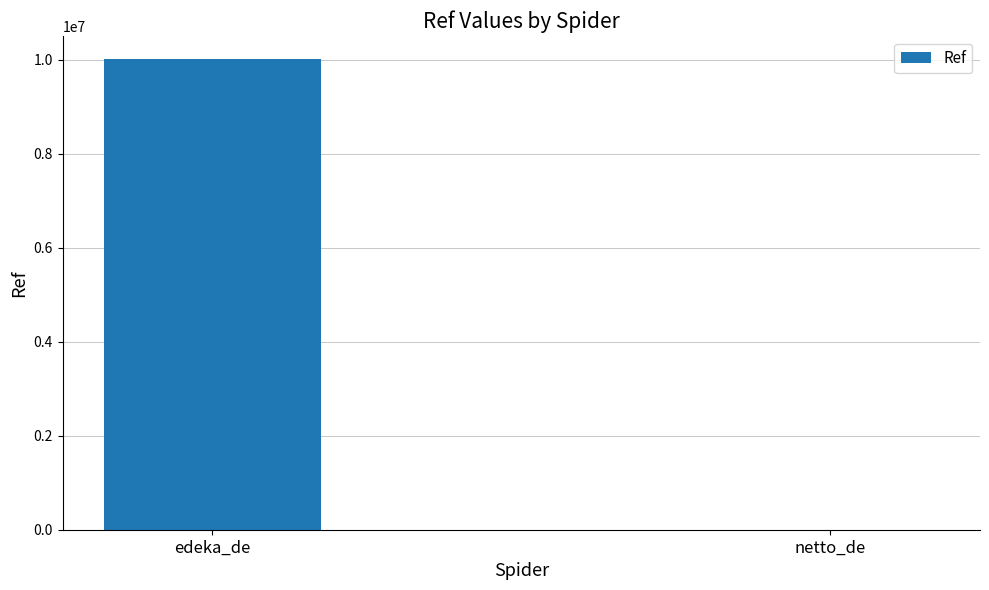

What is the approximate value at edeka_de, to the nearest 100?

10007200